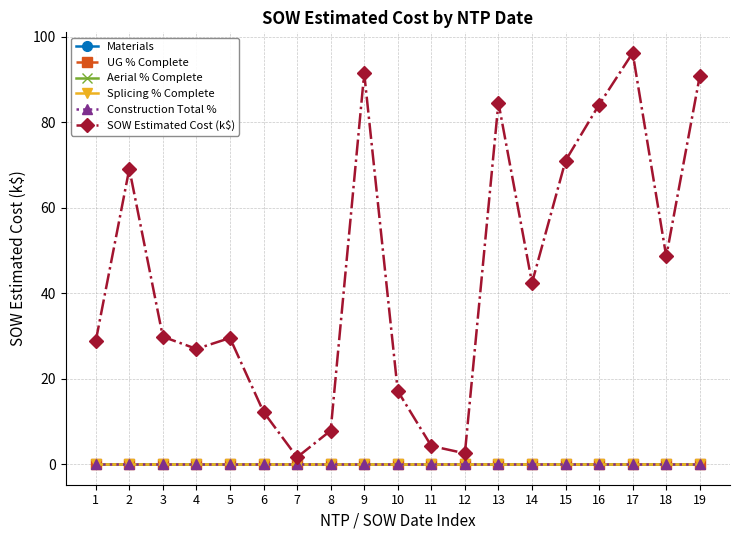

What are all the series names shown in the legend?

Materials, UG % Complete, Aerial % Complete, Splicing % Complete, Construction Total %, SOW Estimated Cost (k$)